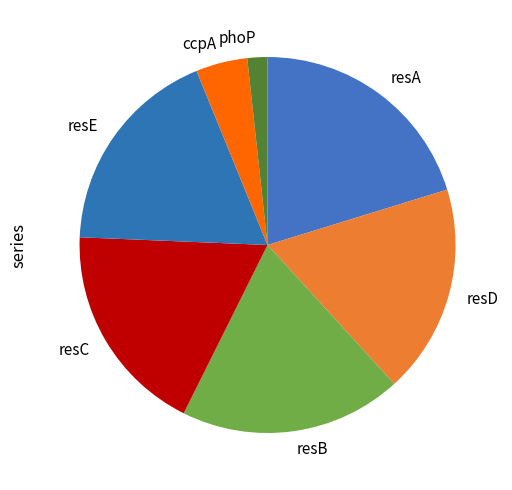

Does resE account for over 50% of the chart?

No